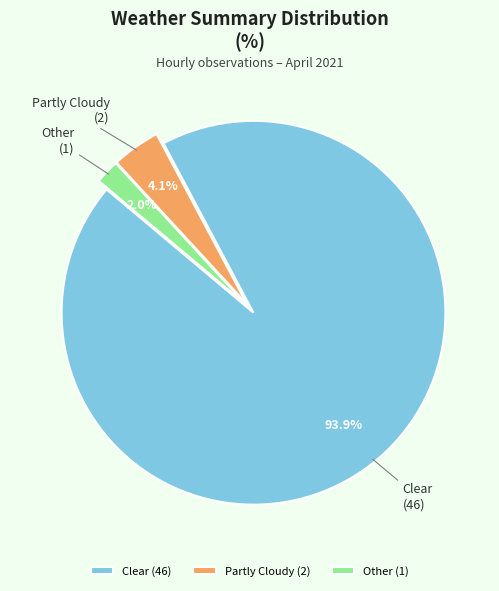

Which slice is the largest?

Clear